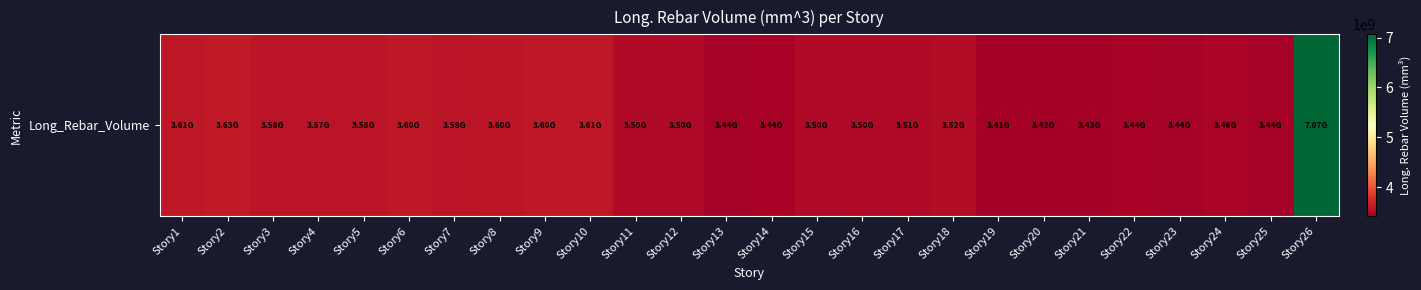

What is the sum of the values at Story16 and Story23?

6943923293.0